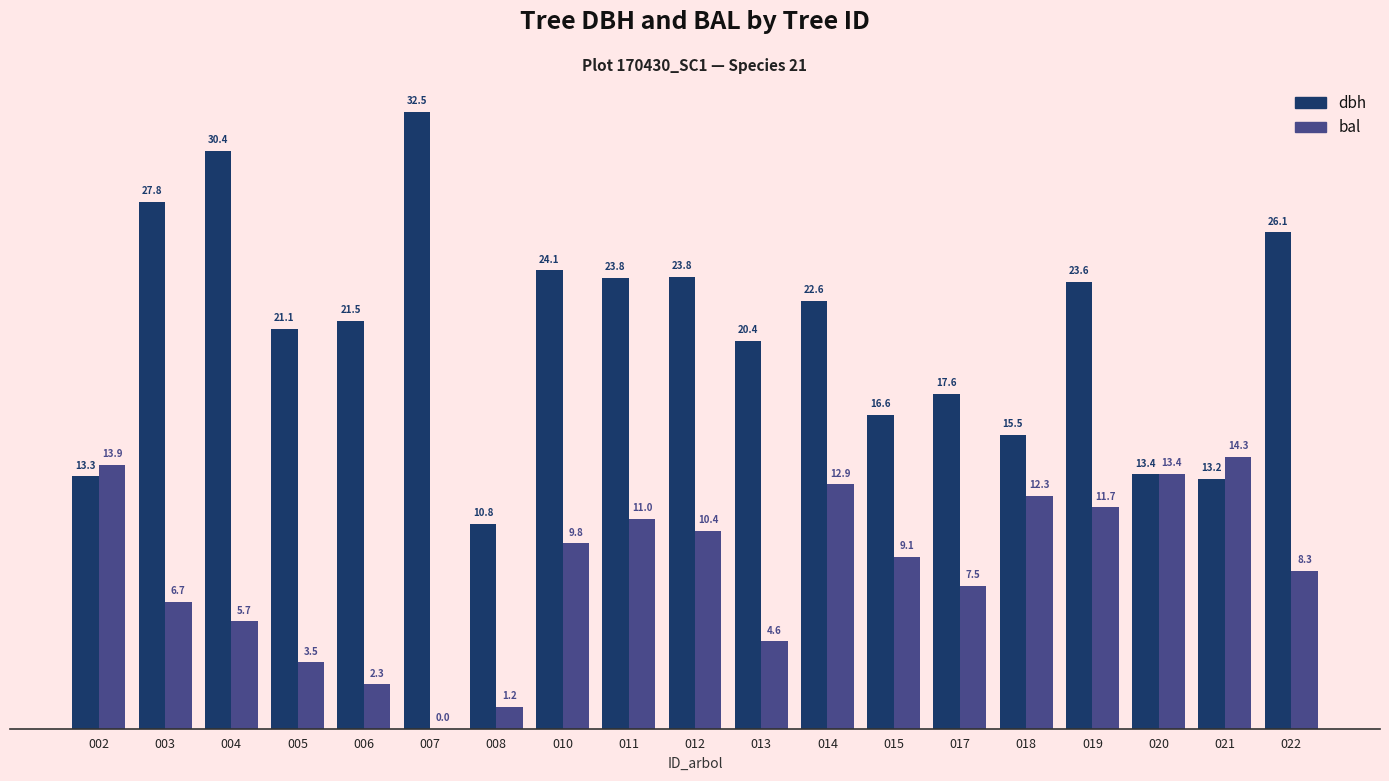

At which category is the sum across all series the highest?

004